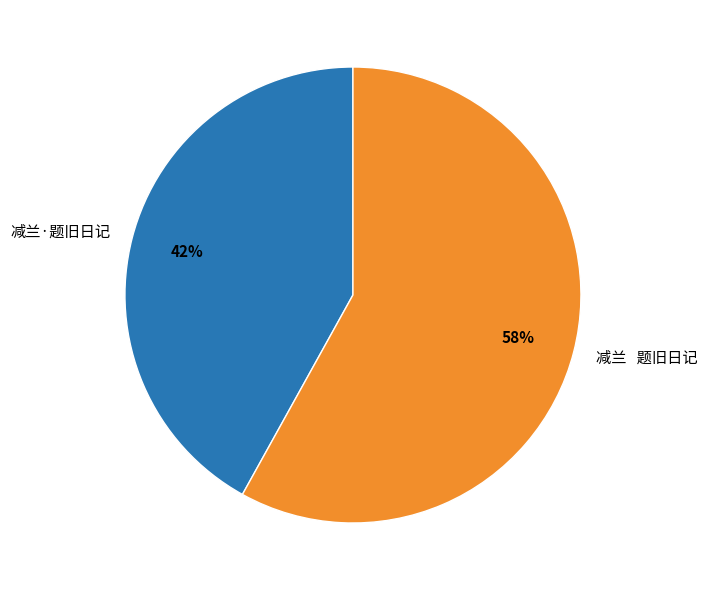

Does any single category account for the majority?

Yes